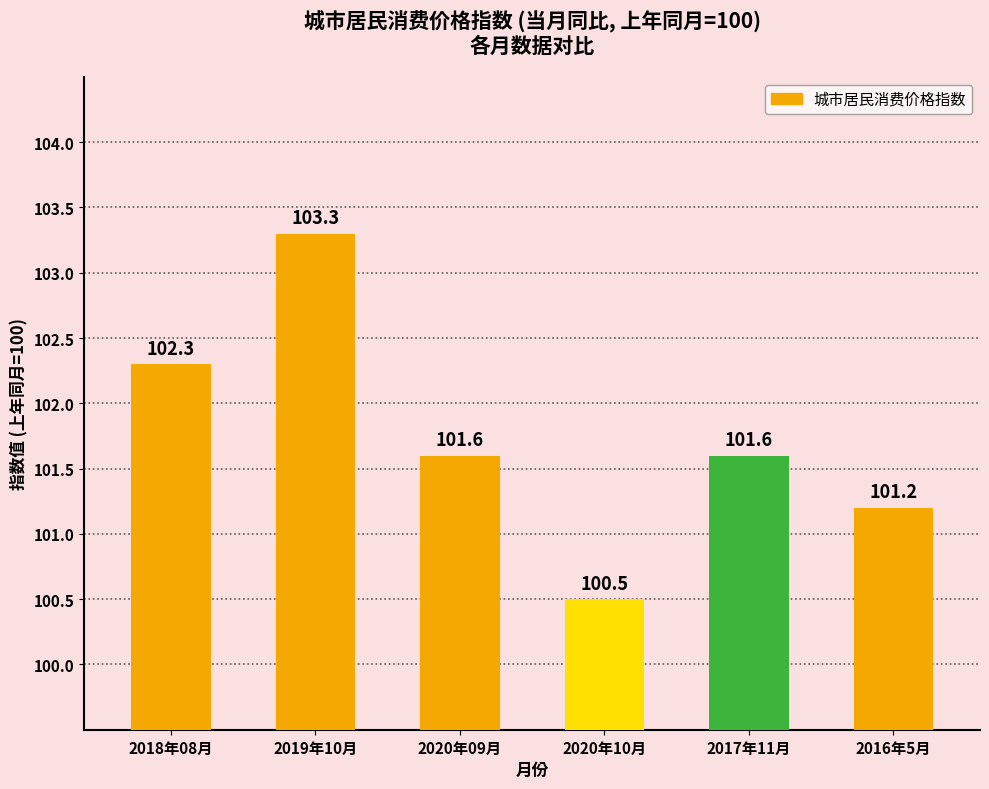

At which category does the chart reach its peak across all series?

2019年10月